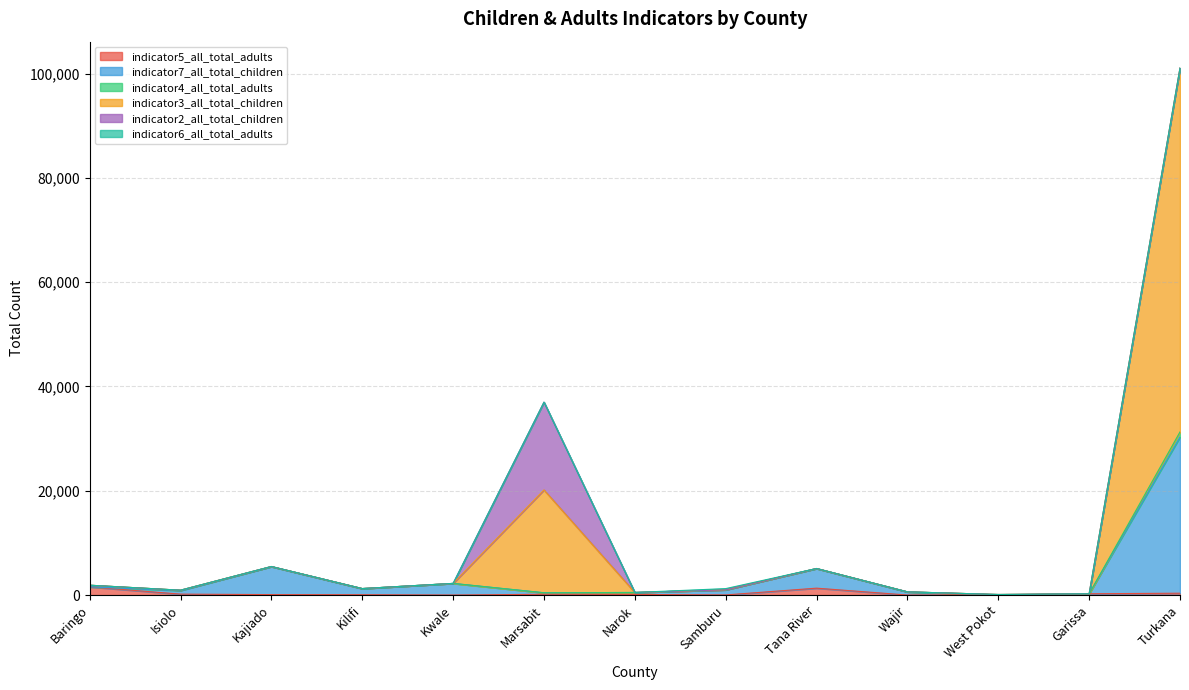

At which label does indicator5_all_total_adults first exceed 115?

Baringo